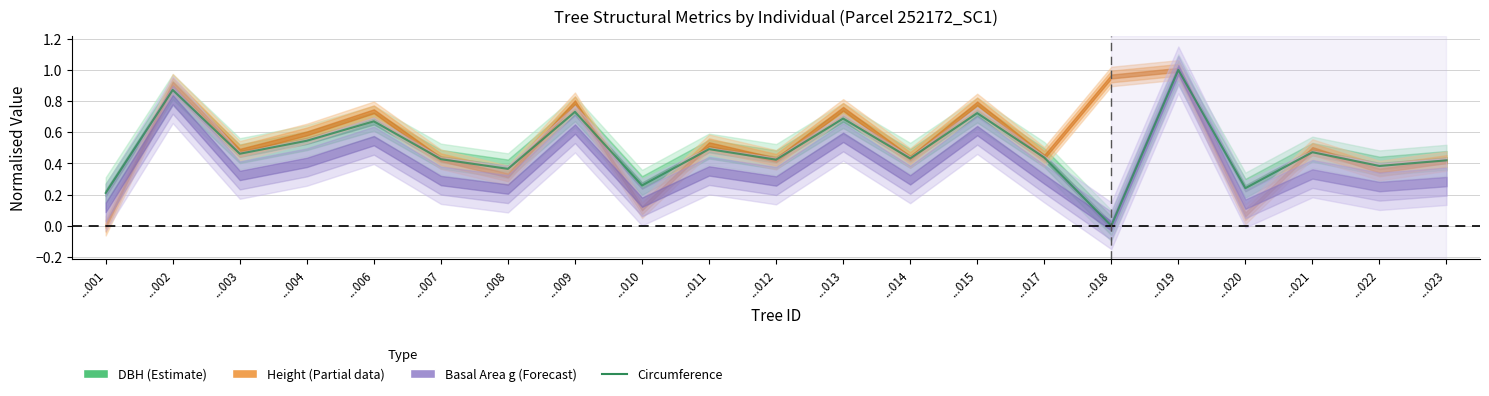

At which label is the value closest to 0?

...018